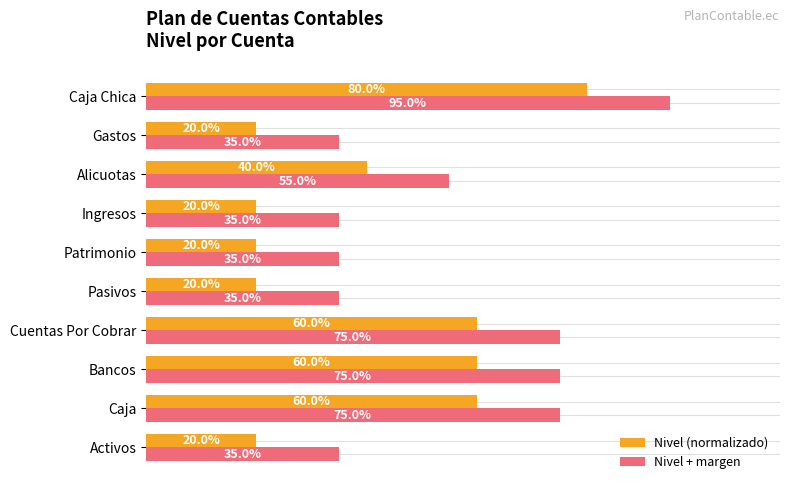

Rank the series by their maximum value, from lowest to highest.

Nivel (normalizado), Nivel + margen